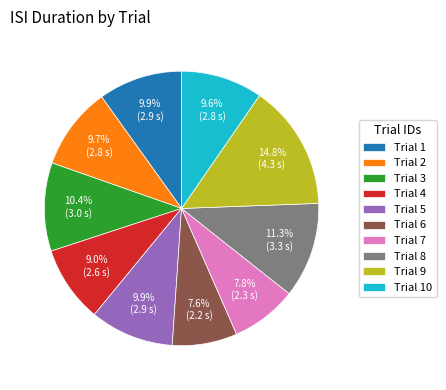

Does Trial 3 account for over 50% of the chart?

No